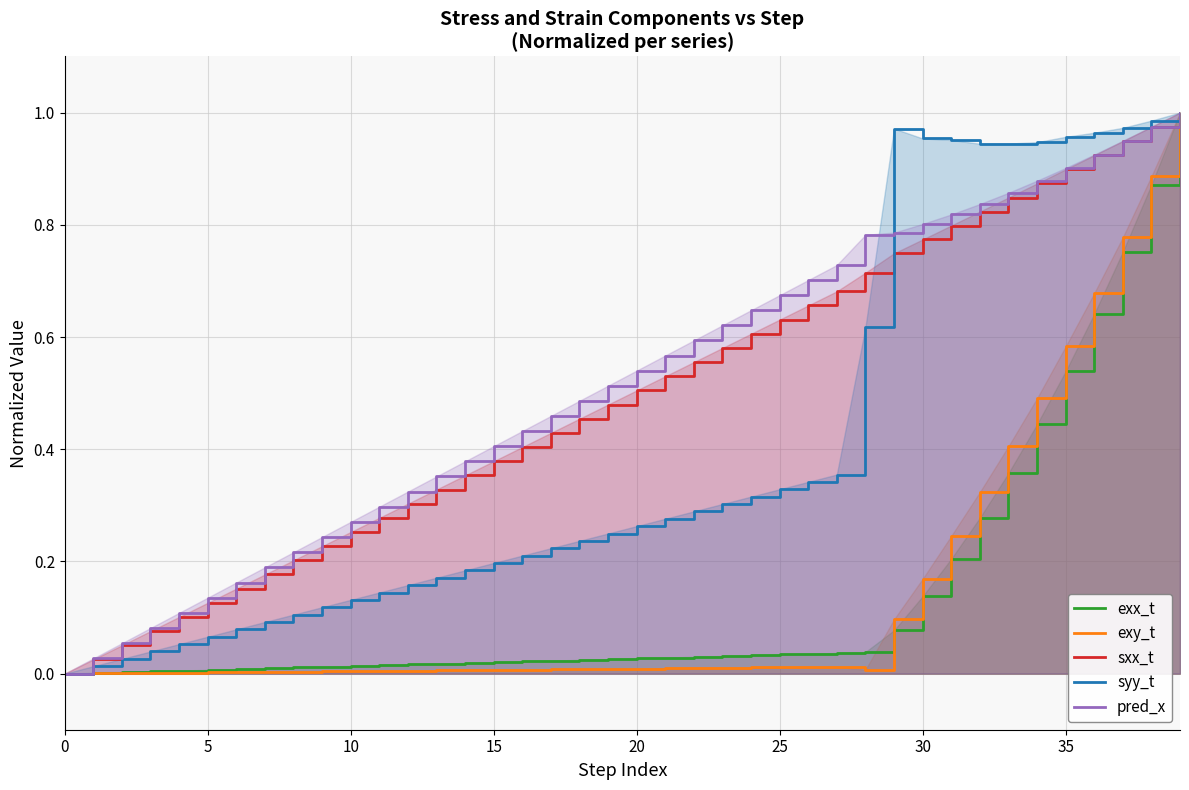

Rank the series by their maximum value, from highest to lowest.

exx_t, exy_t, sxx_t, syy_t, pred_x